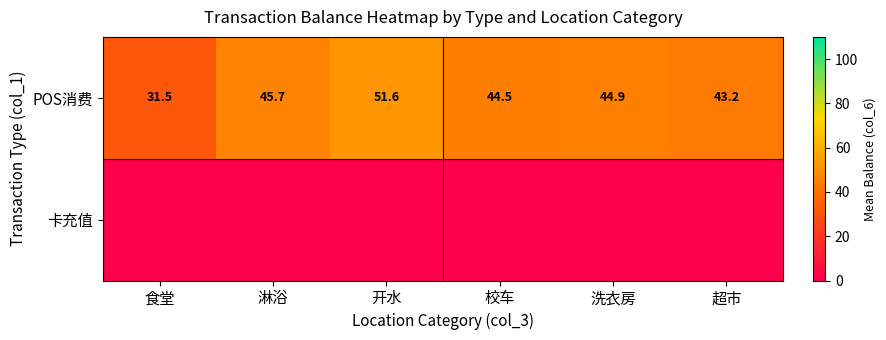

What is the total value across all series at 开水?

51.6